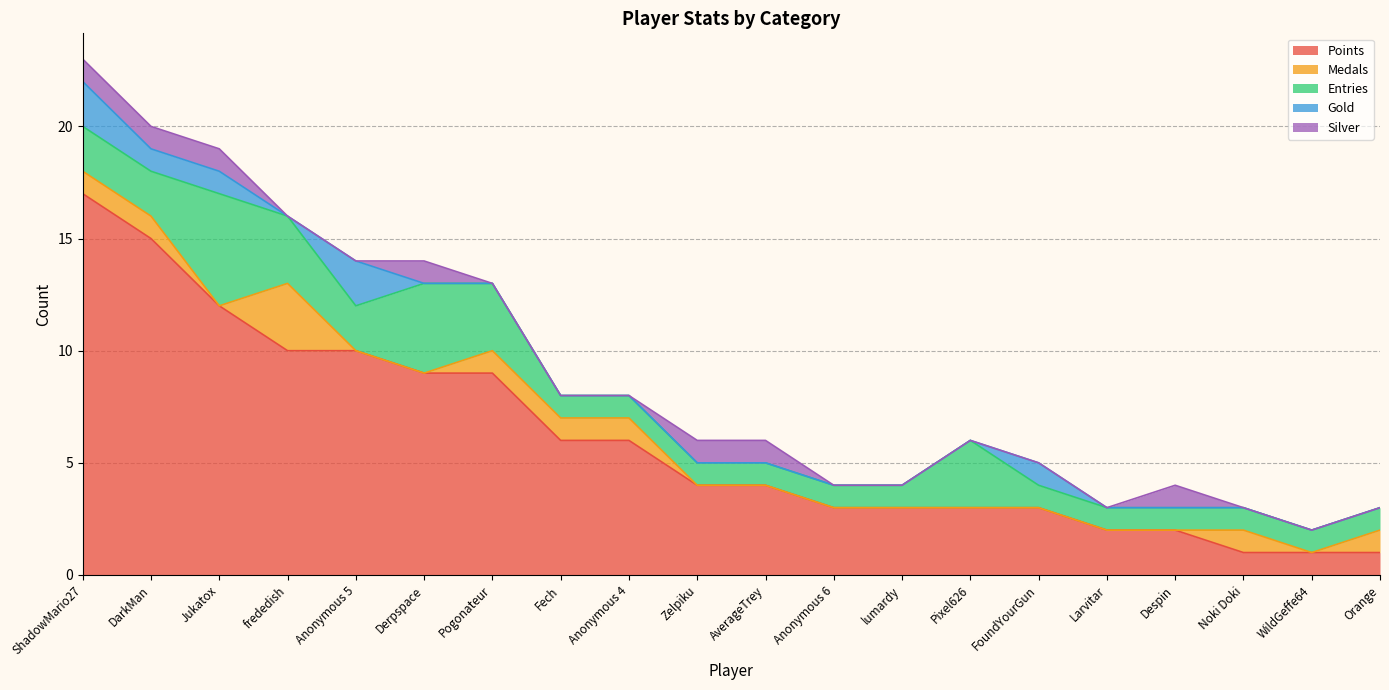

What is the label of the 2nd point from the left?

DarkMan